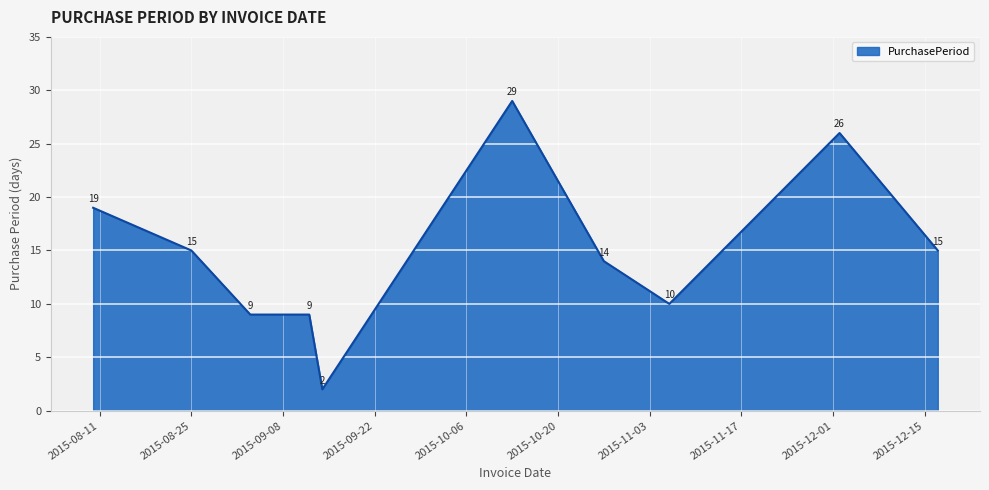

Count the number of categories in the chart.

10